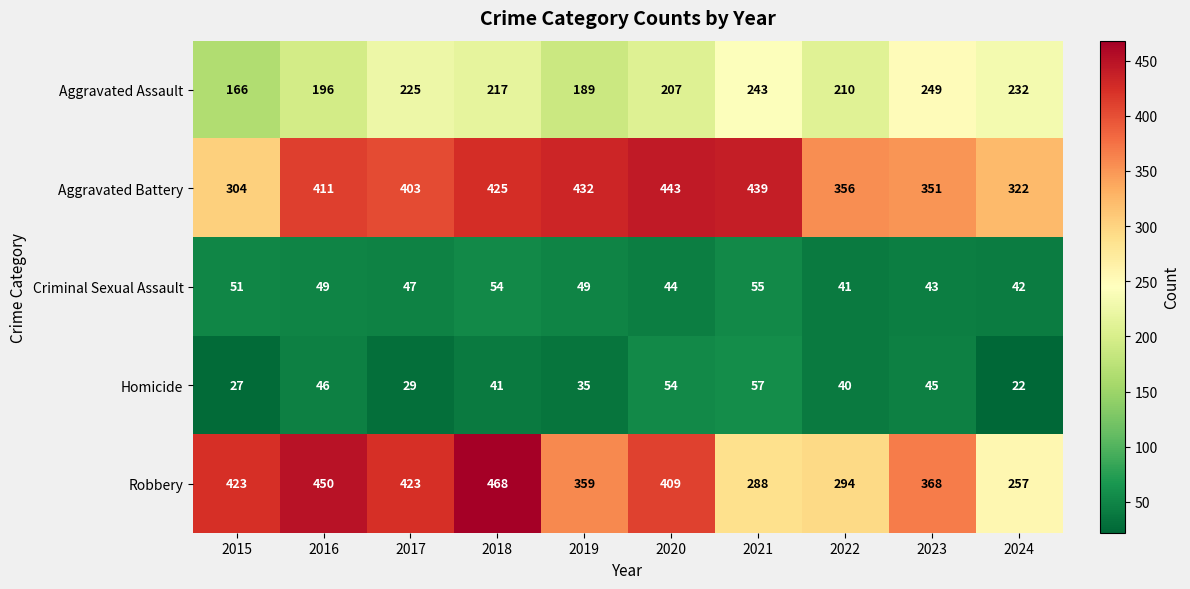

What is the spread (max minus min) of values at 2016?

404